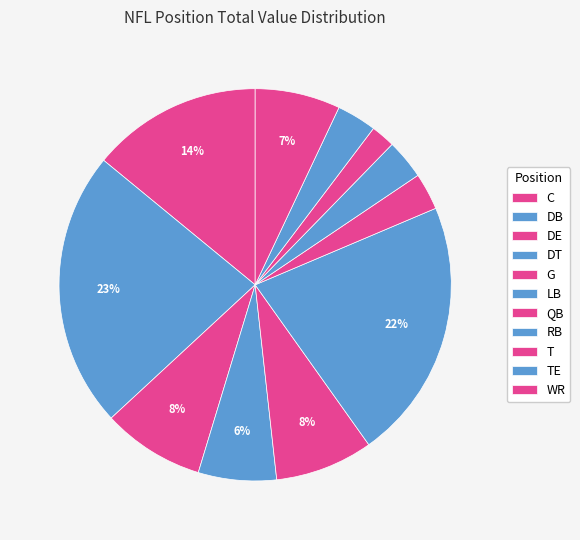

To the nearest percent, what percentage of the pie is LB?

22%